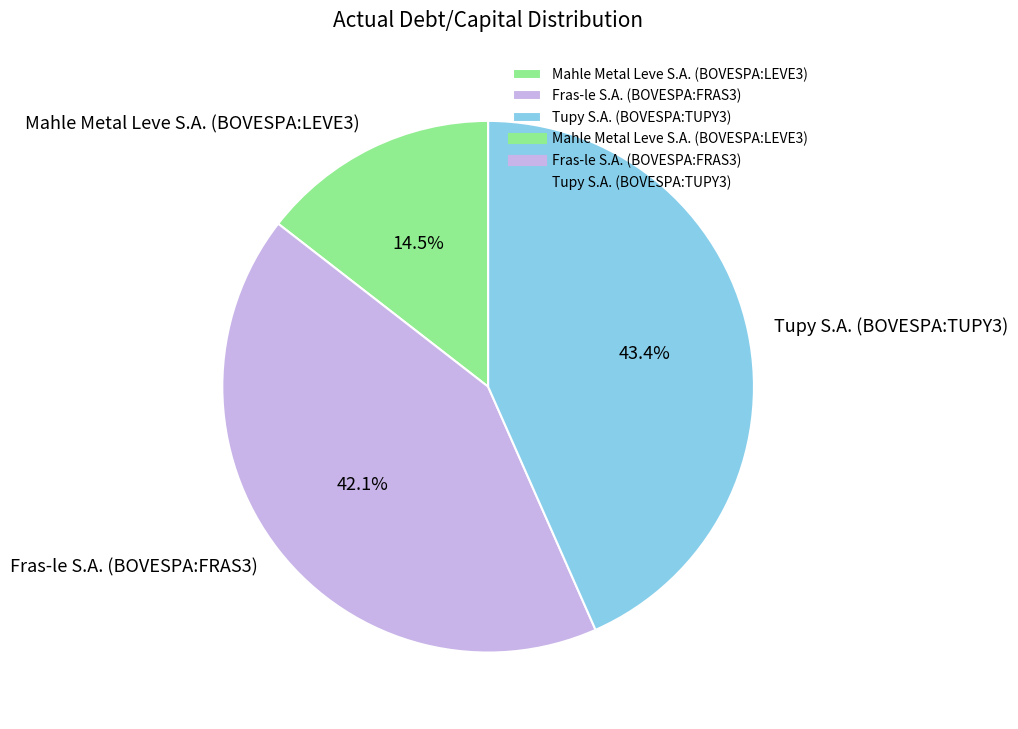

Combined, do Mahle Metal Leve S.A. (BOVESPA:LEVE3) and Fras-le S.A. (BOVESPA:FRAS3) account for over 50%?

Yes